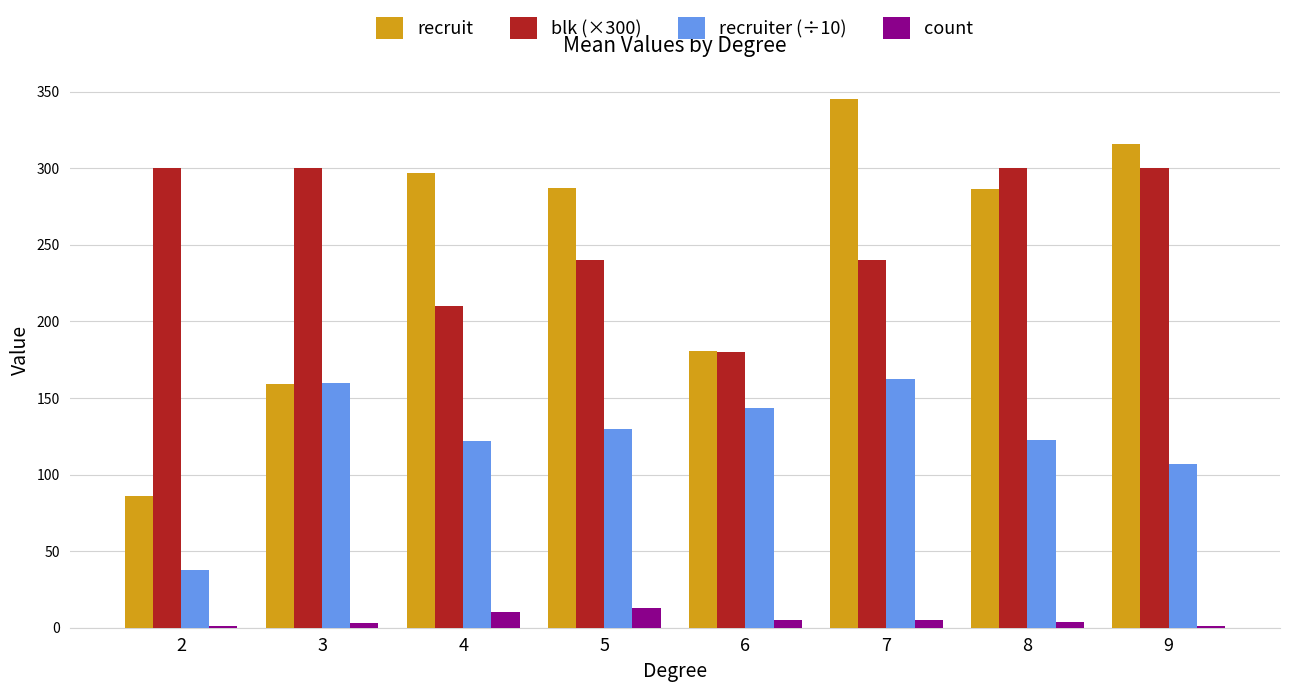

Where does the count series first go above 5?

4